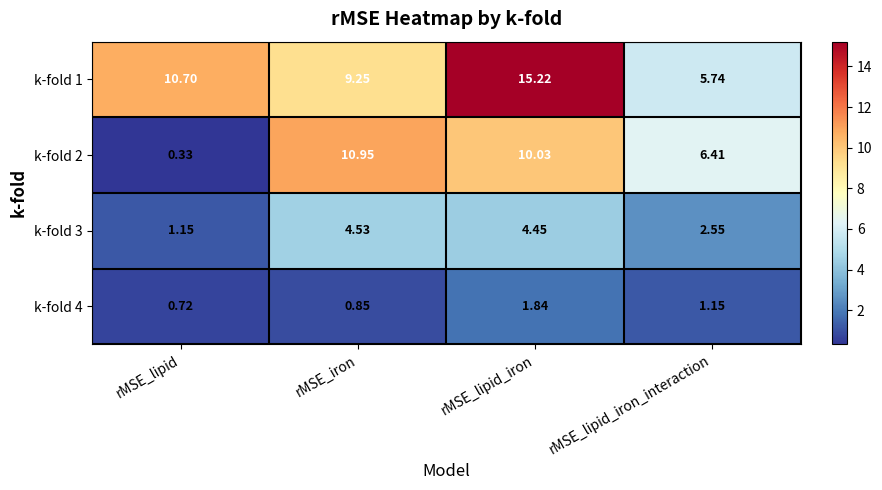

At which label does k-fold 3 reach its minimum?

rMSE_lipid